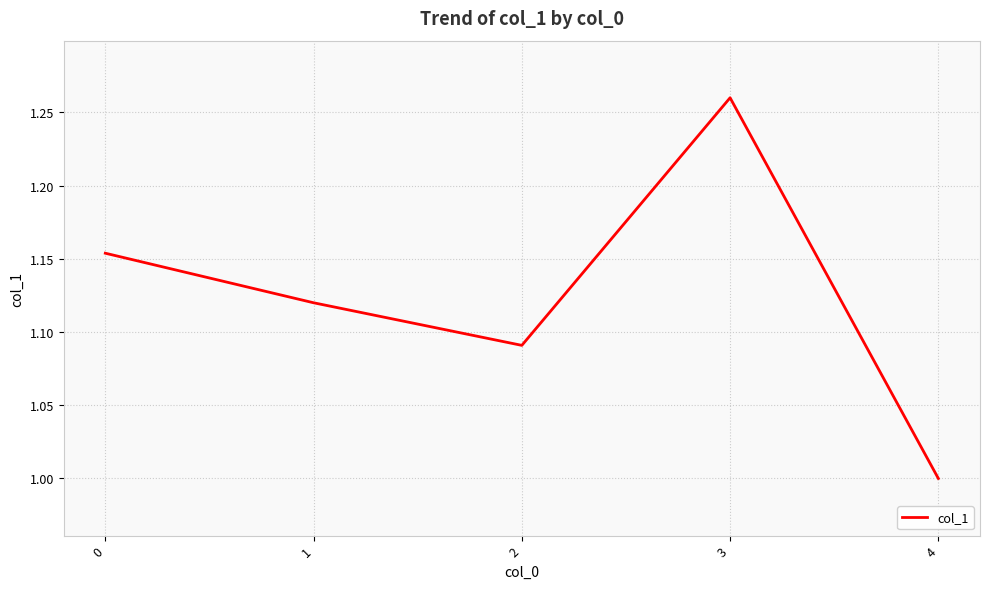

What is the change in value from 3 to 4?

-0.3